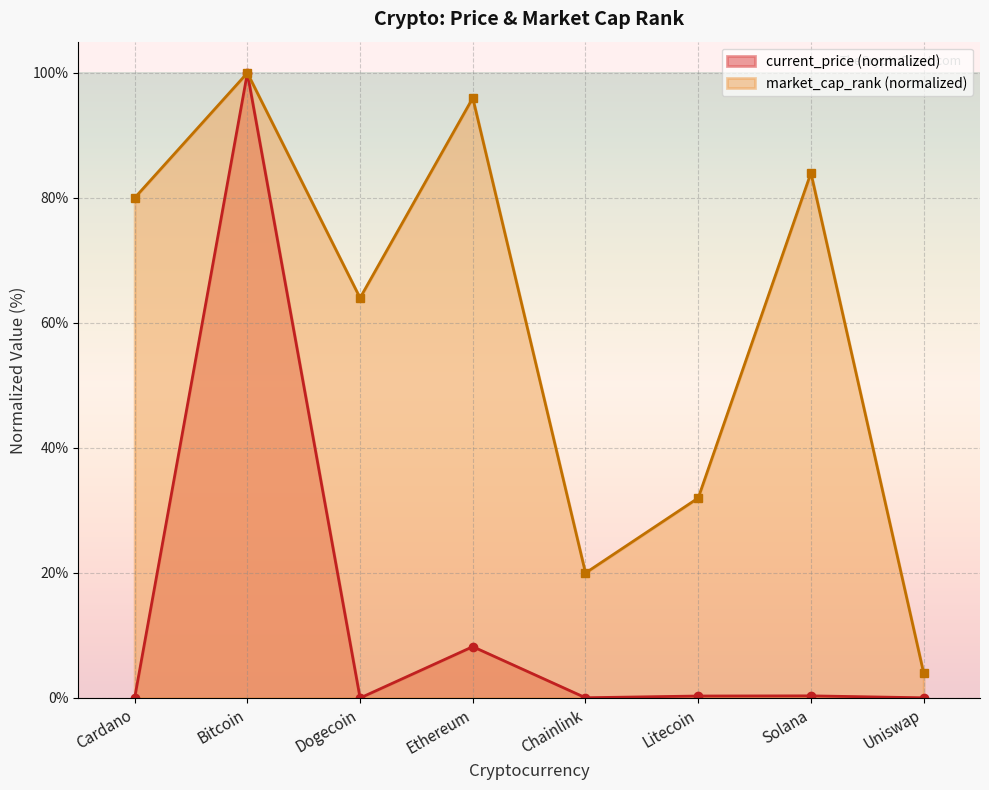

What is the value of the market_cap_rank point at the 8th from the left?

4.0